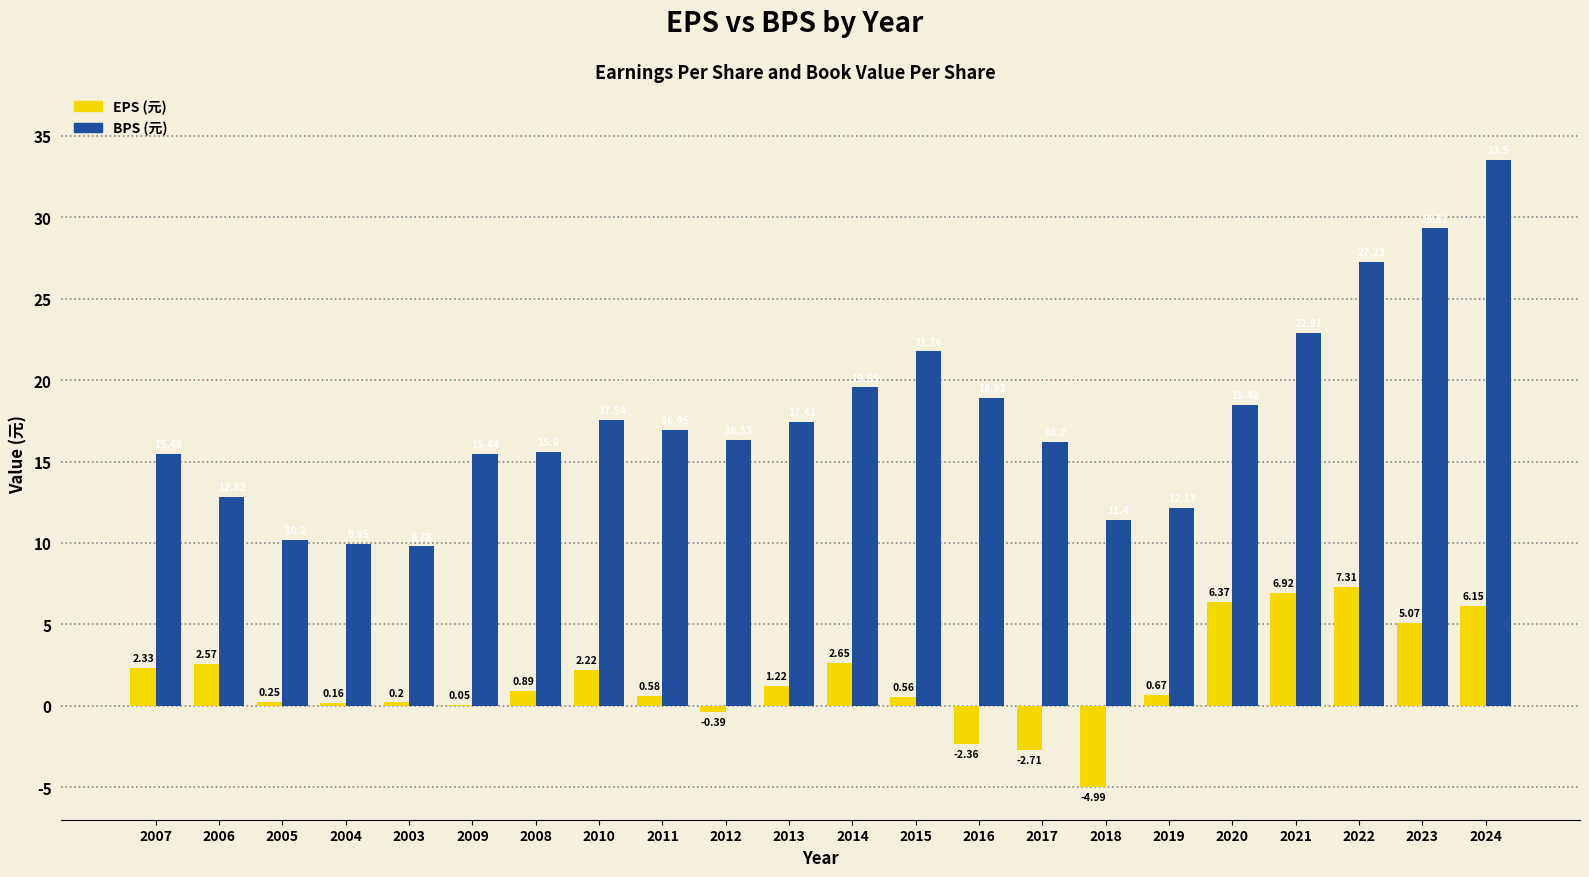

Does the chart contain stacked bars?

No